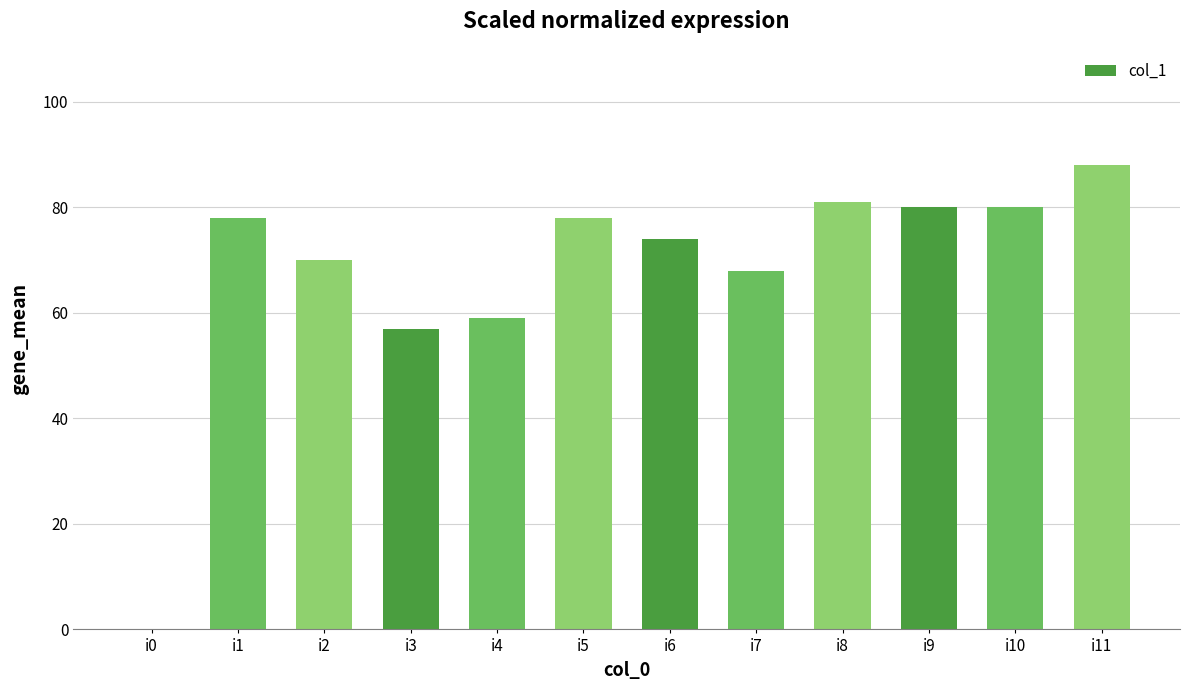

Are the bars grouped side by side (vs. stacked)?

No